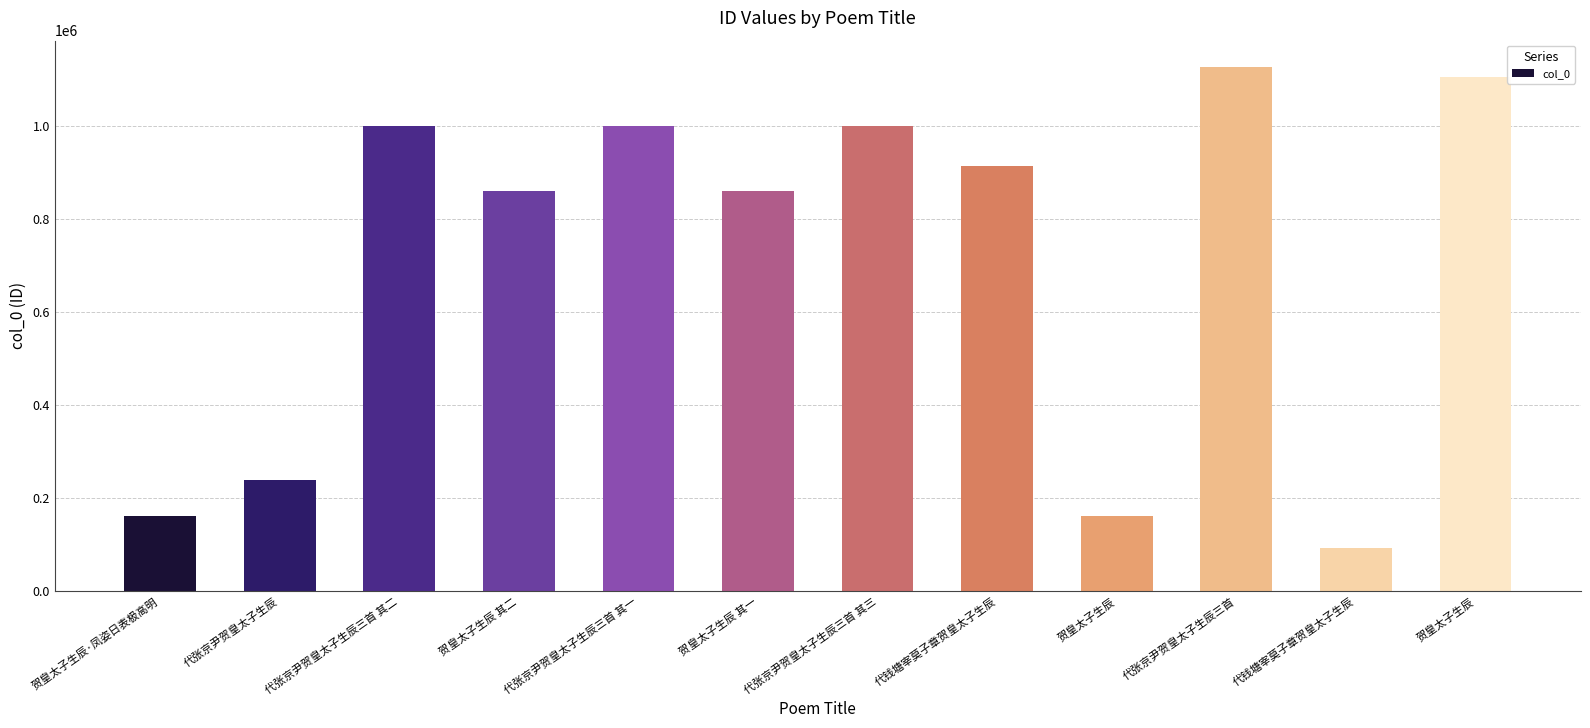

Rank the categories by value from highest to lowest.

代张京尹贺皇太子生辰三首, 贺皇太子生辰, 代张京尹贺皇太子生辰三首 其一, 代张京尹贺皇太子生辰三首 其二, 代张京尹贺皇太子生辰三首 其三, 代钱塘宰莫子章贺皇太子生辰, 贺皇太子生辰 其一, 贺皇太子生辰 其二, 代张京尹贺皇太子生辰, 贺皇太子生辰·凤姿日表极高明, 贺皇太子生辰, 代钱塘宰莫子章贺皇太子生辰